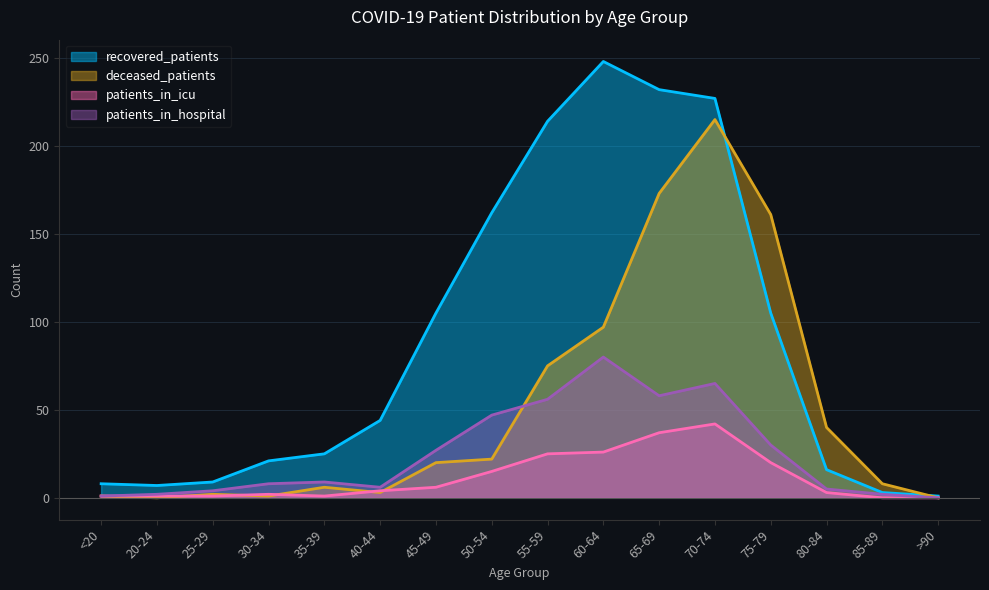

At which category is the sum across all series the highest?

70-74